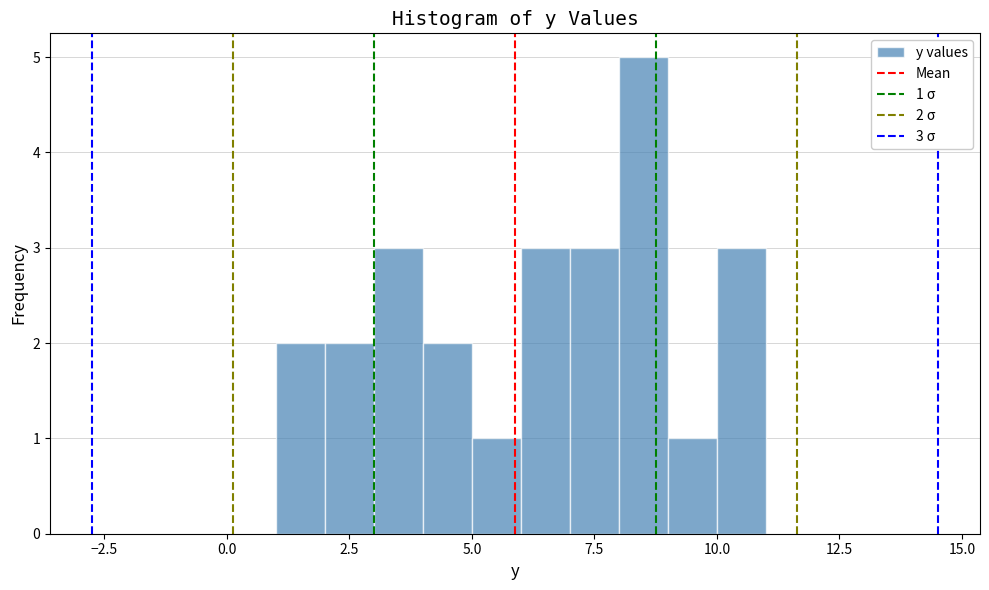

Read against the x-axis, roughly where is the centre of the tallest bar?

8.5